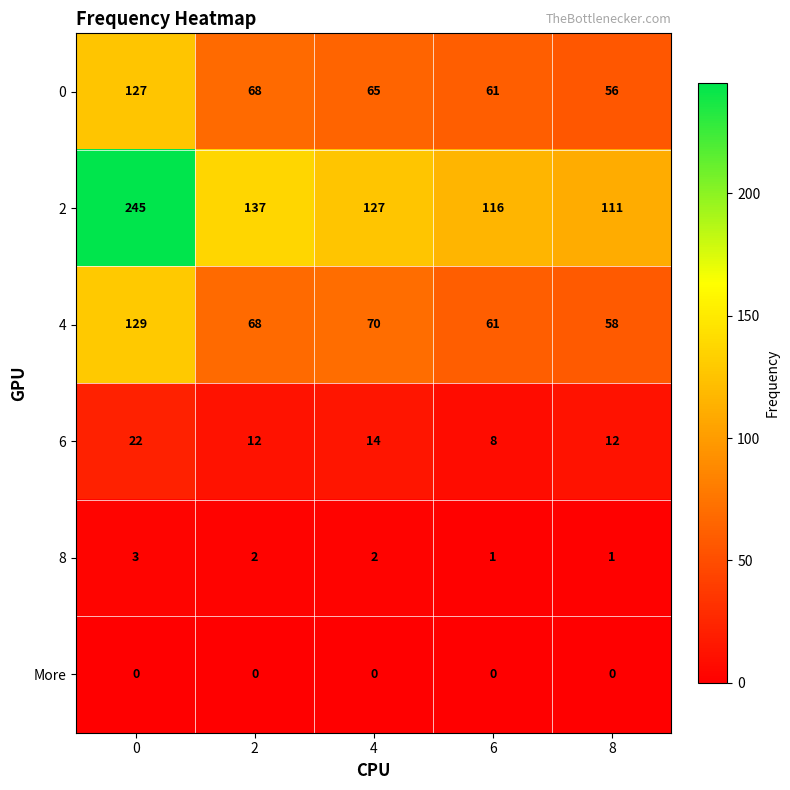

True or false: 0 has a value of 61 at 6.

True